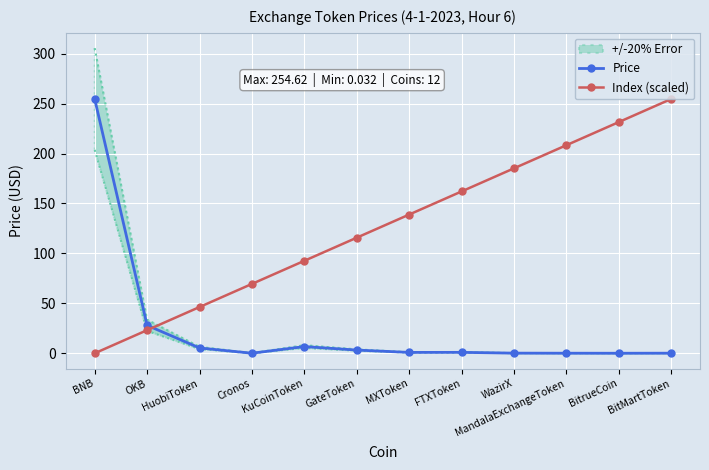

How many categories are shown in the chart?

12